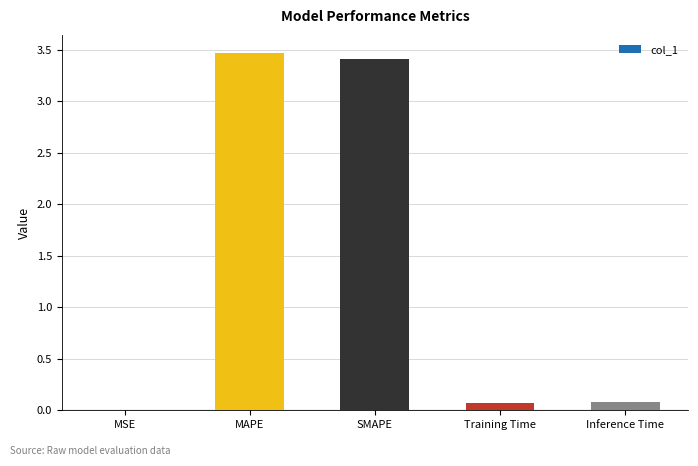

Are the bars horizontal?

No